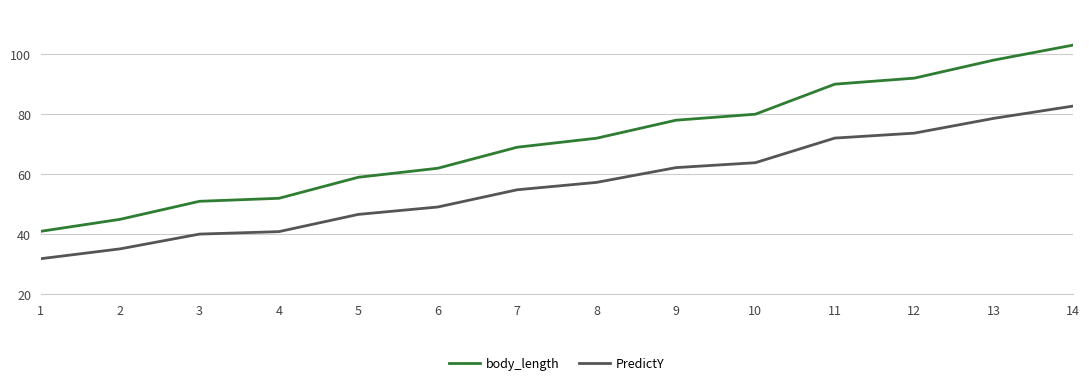

How many values in the body_length series are below 72?

7